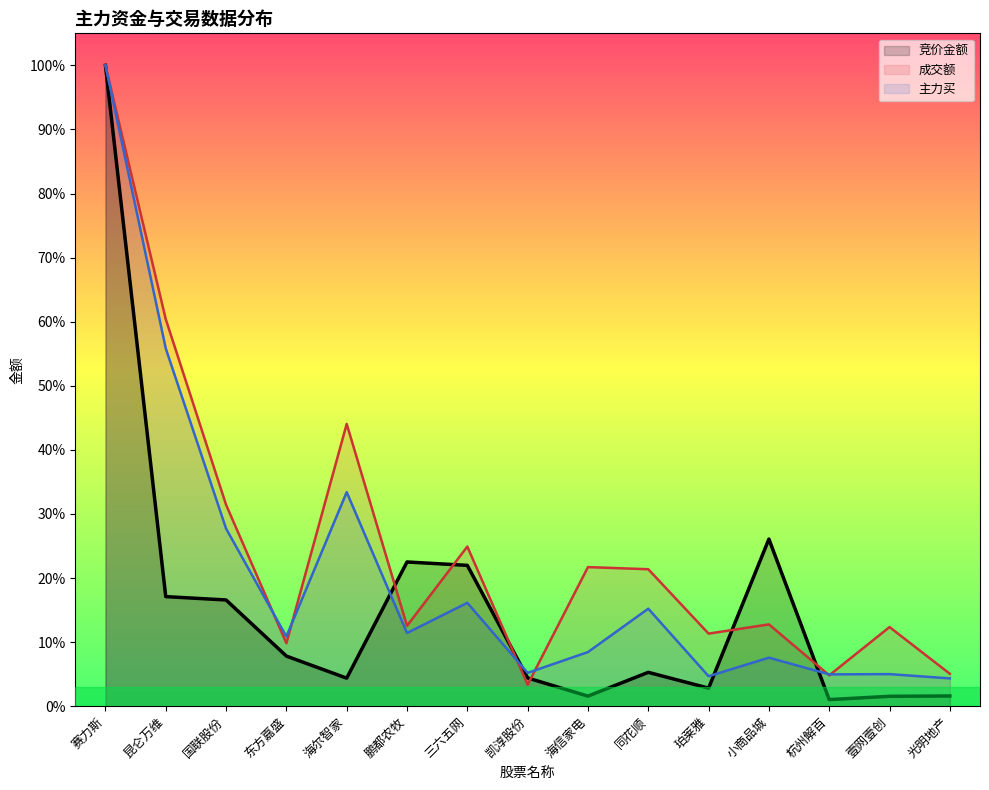

Where is the first local minimum for 主力买?

东方嘉盛